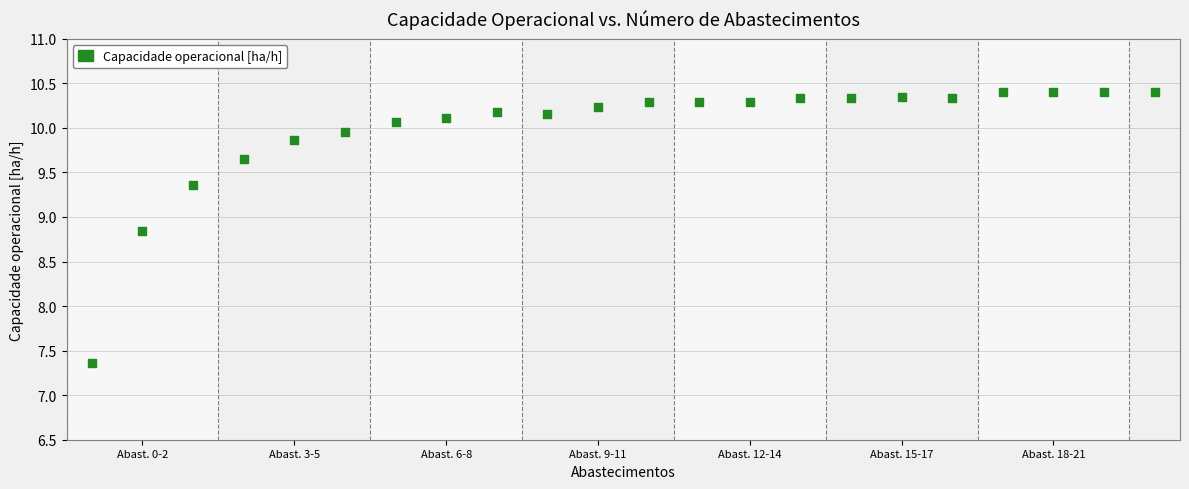

What is the range of Y values (max minus min)?

3.0